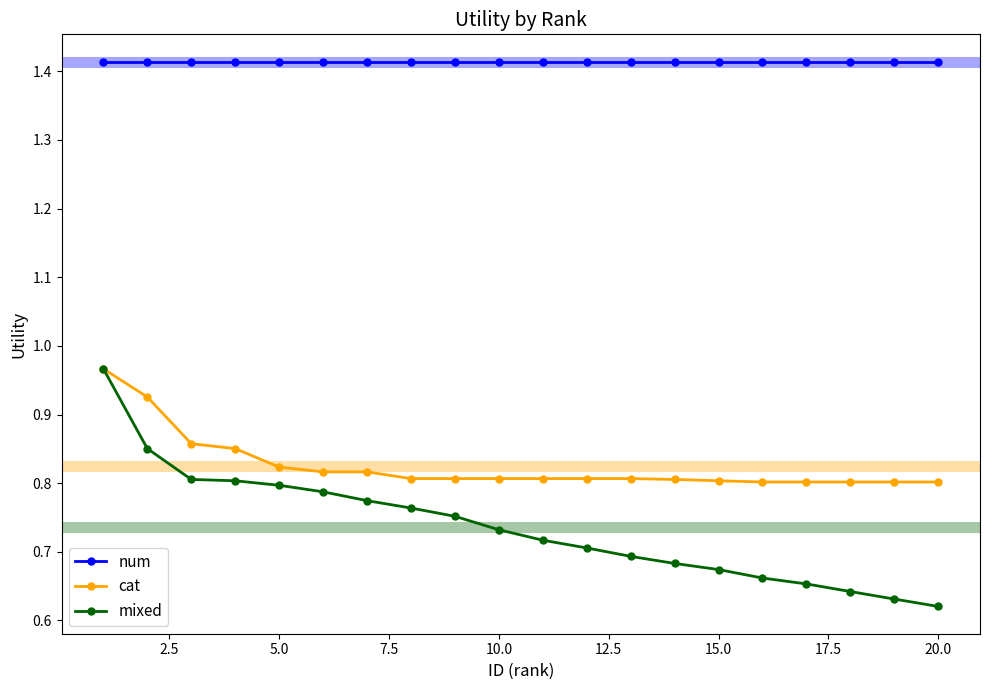

How many distinct data groups are displayed?

3